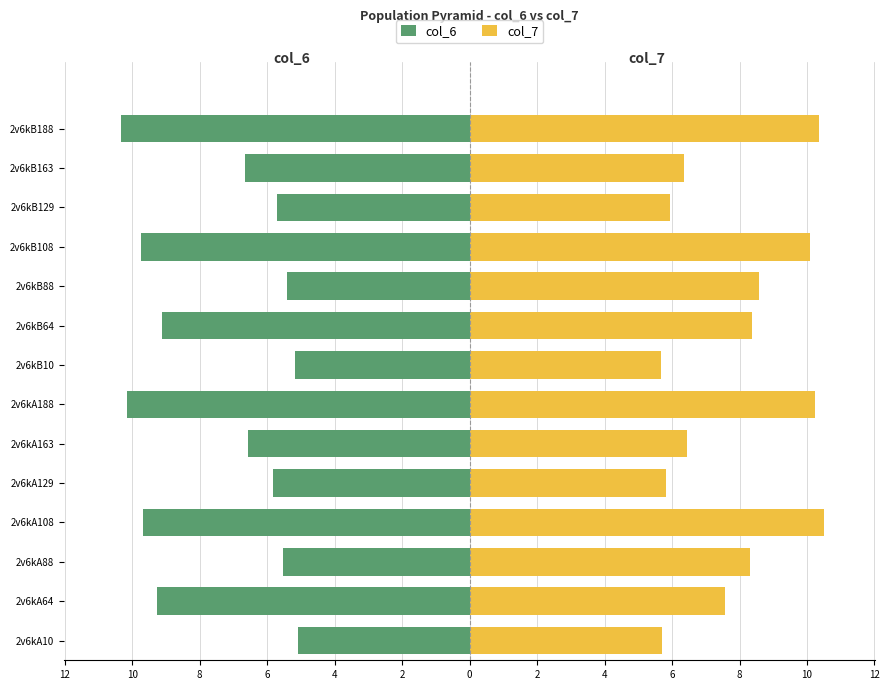

What is the difference between the second highest and minimum values in the col_6 series?

5.1